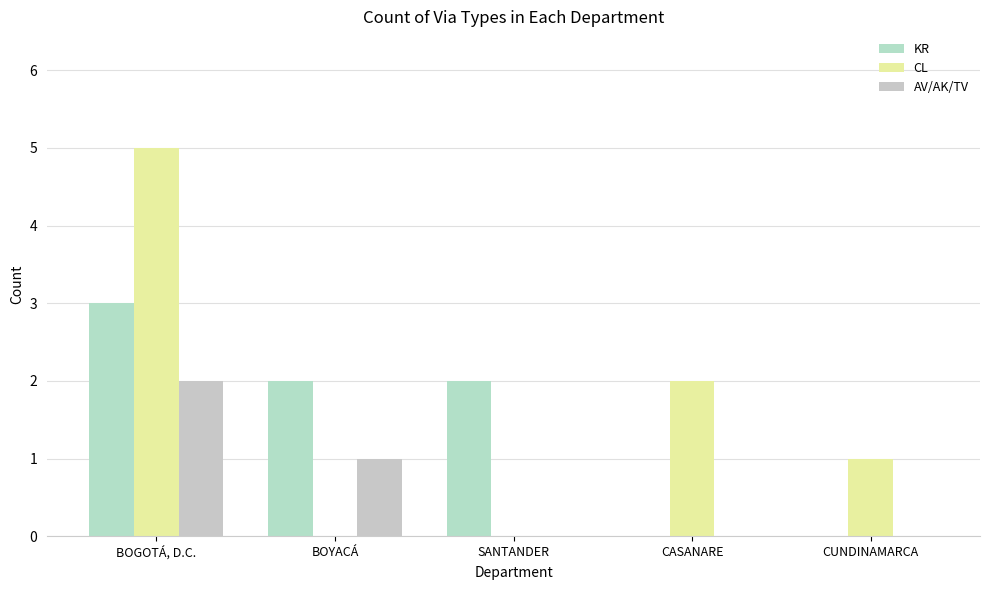

Is the value of AV/AK/TV at SANTANDER greater than the value of CL at BOGOTÁ, D.C.?

No